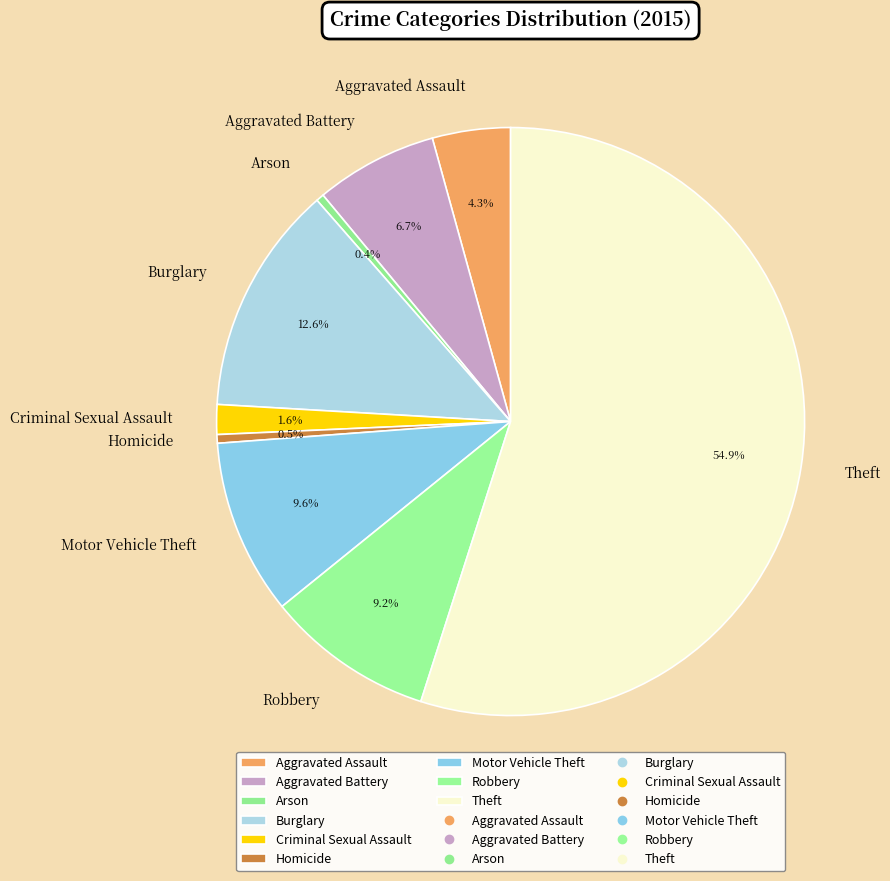

Is there a majority slice in this chart?

Yes